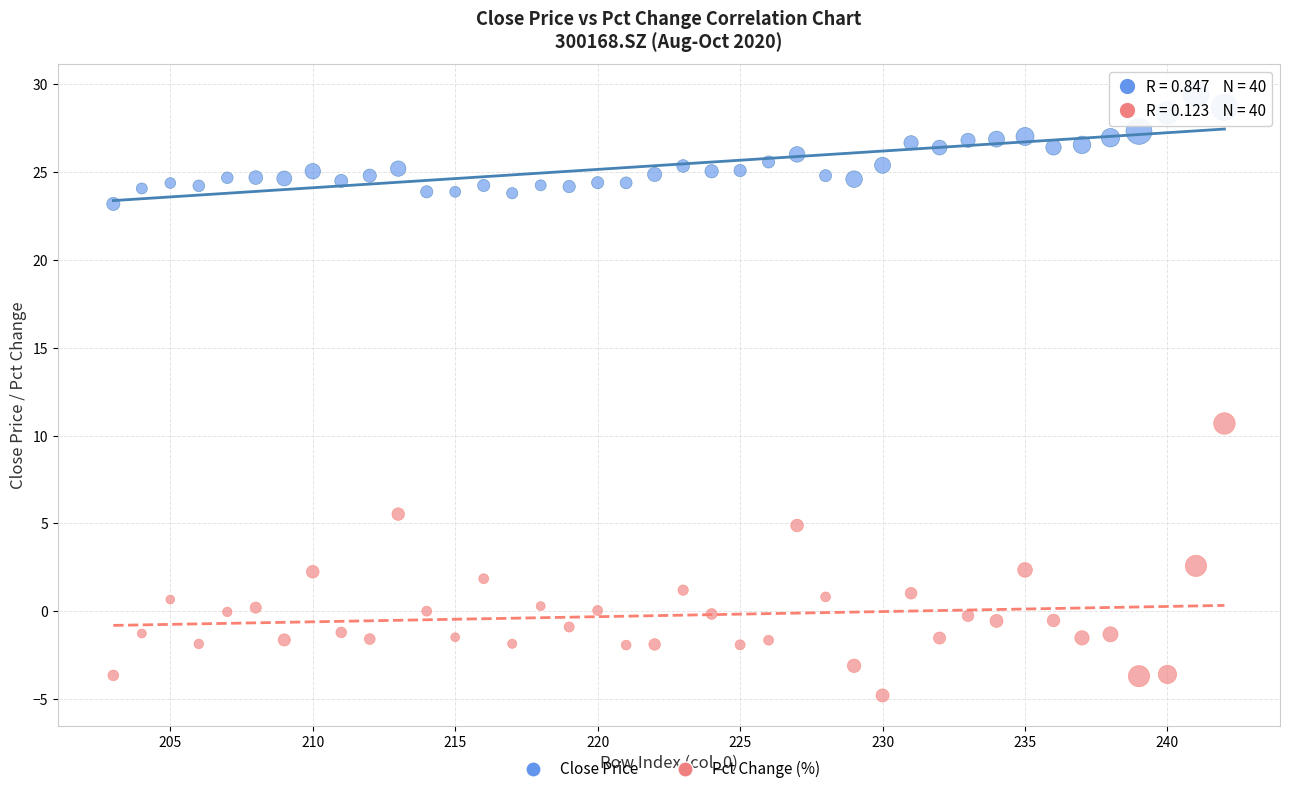

What are all the series names shown in the legend?

Close Price, Pct Change (%)